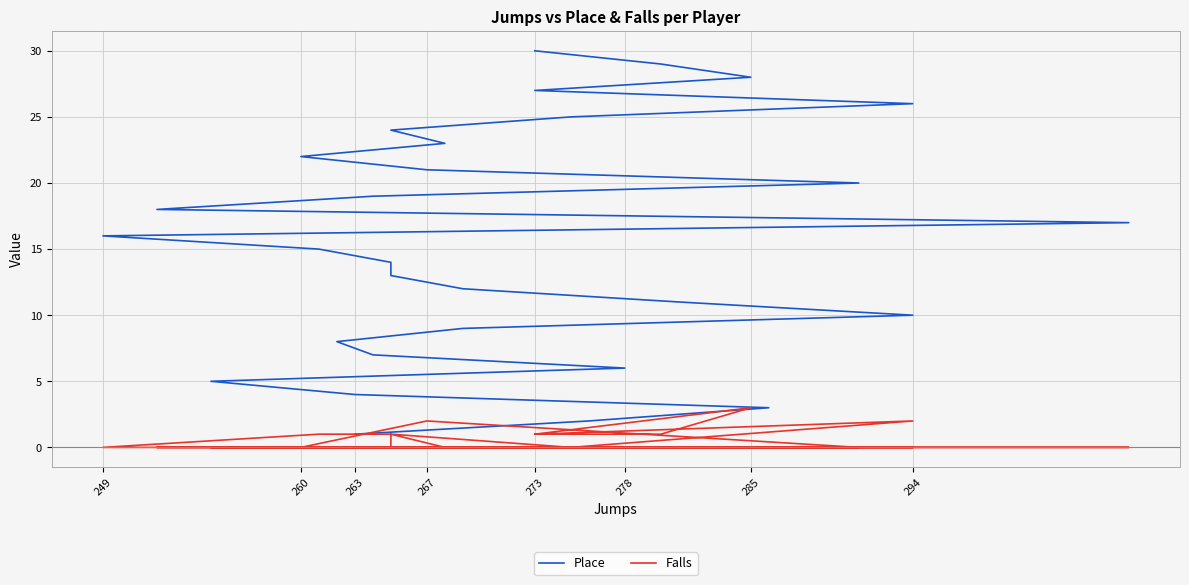

True or false: Falls and Place cross at least once.

False